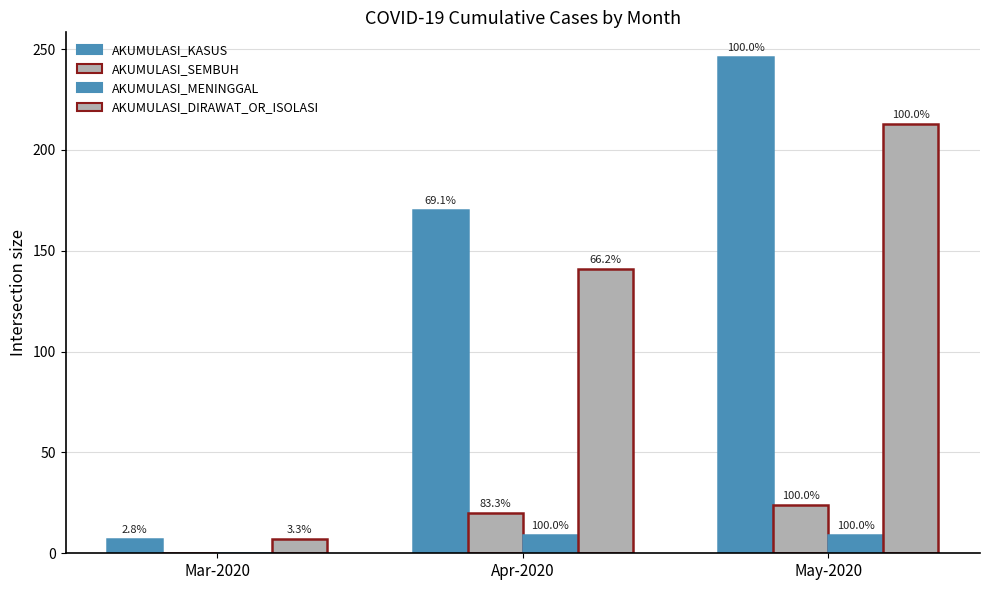

Reading left to right, list all the values displayed in this chart.

AKUMULASI_KASUS: 7	170	246
AKUMULASI_SEMBUH: 0	20	24
AKUMULASI_MENINGGAL: 0	9	9
AKUMULASI_DIRAWAT_OR_ISOLASI: 7	141	213